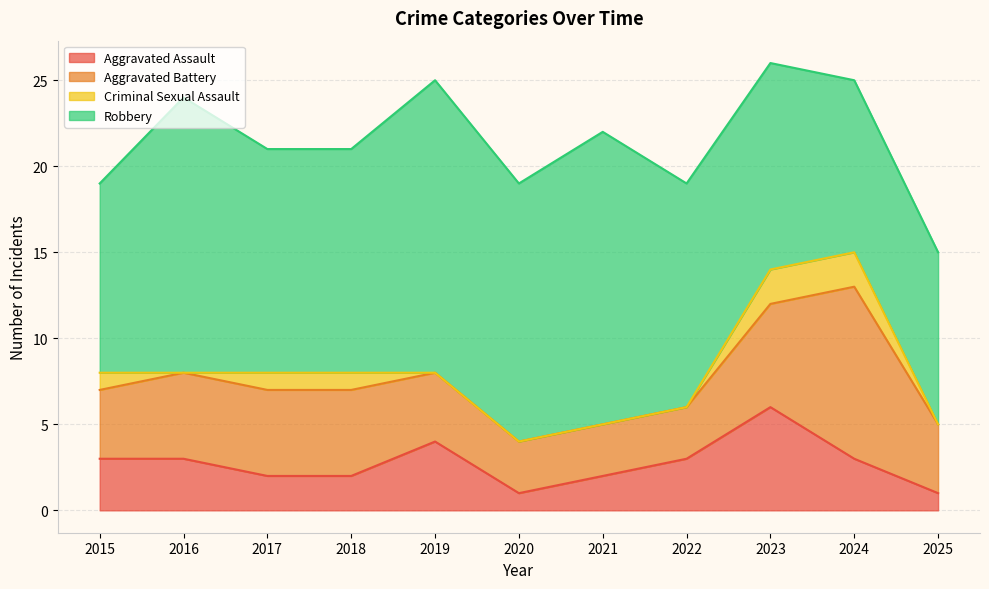

The Criminal Sexual Assault series shows 2 at 2017. True or false?

False